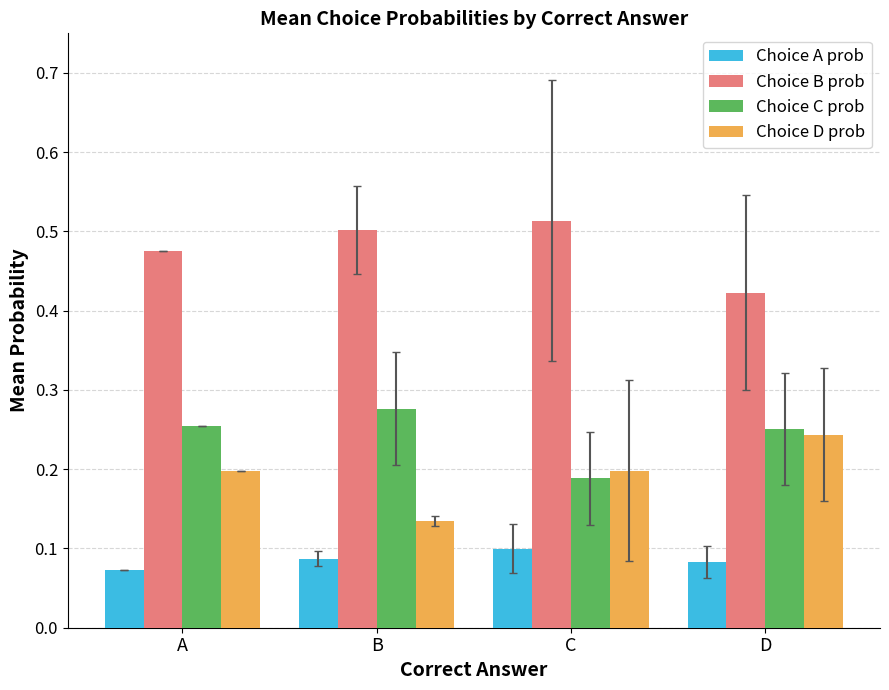

Which series has the largest range (max minus min)?

Choice D prob